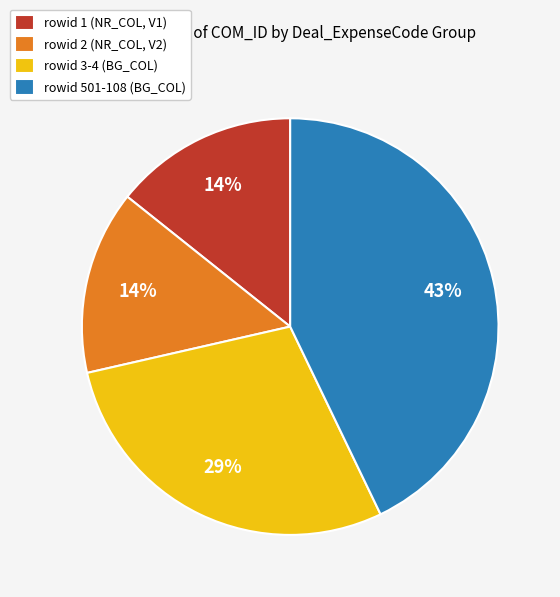

Which slice is the largest?

rowid 501-108 (BG_COL)